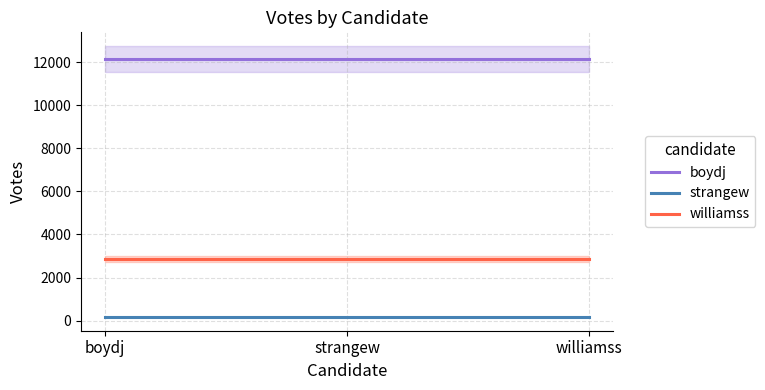

At how many categories does at least one series exceed 8550?

3